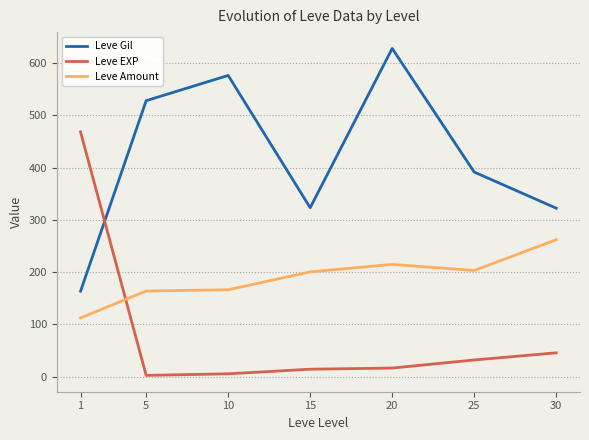

What is the total value across all series at 25?

626.7